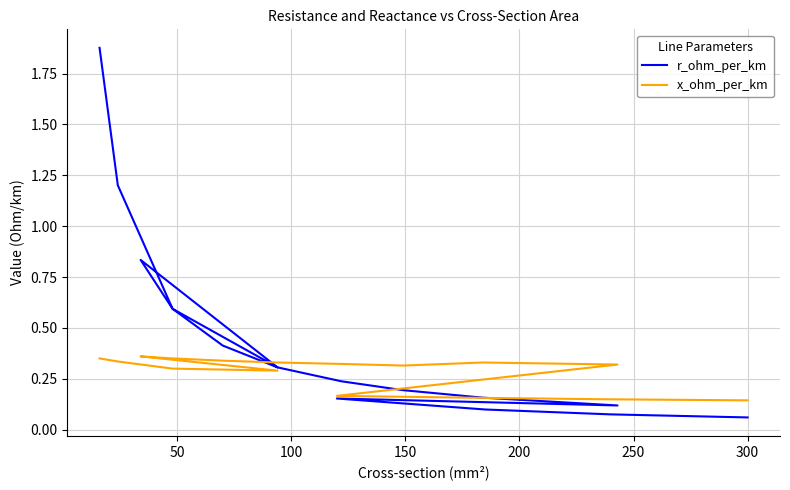

What is the average value of the x_ohm_per_km series?

0.3